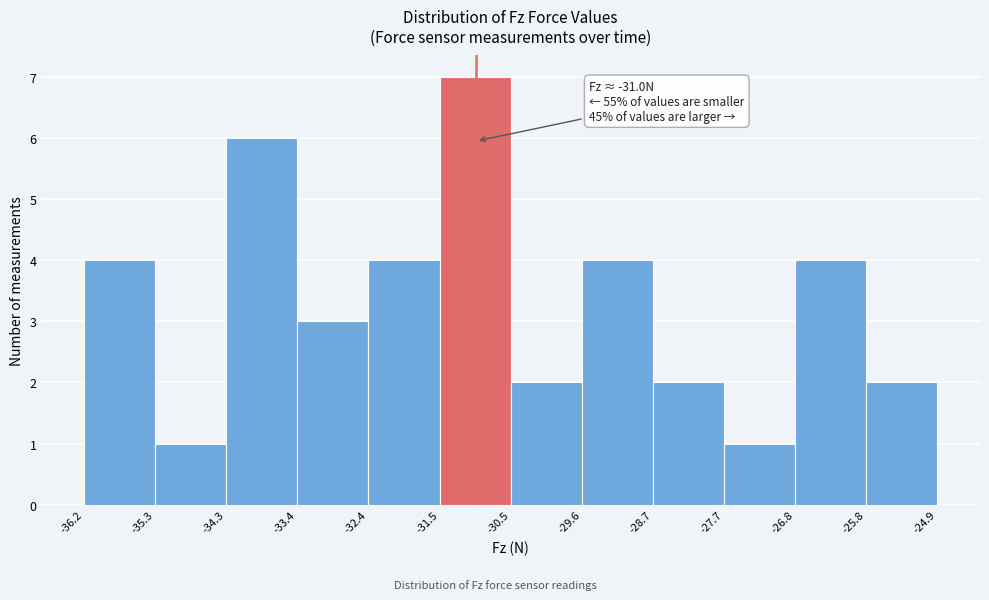

Over which range of the x-axis is the bar tallest?

-31.5 to -30.5